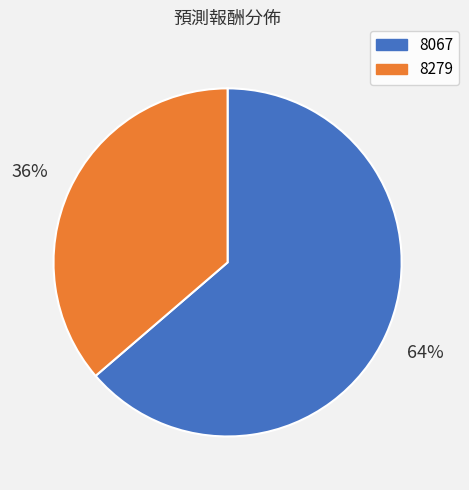

To the nearest percent, what percentage of the pie is 8067?

64%